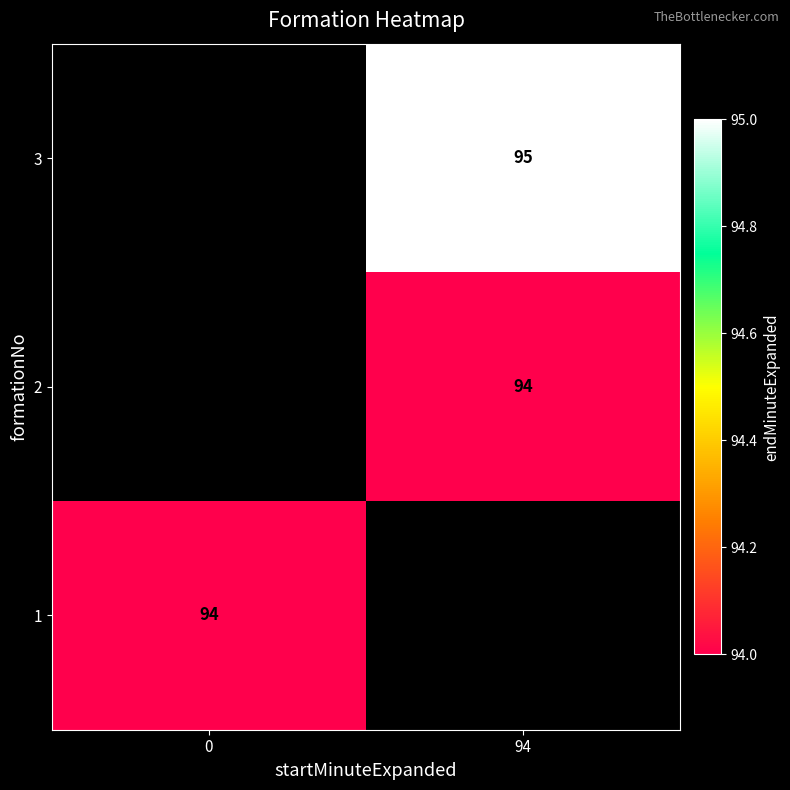

How many distinct data groups are displayed?

3